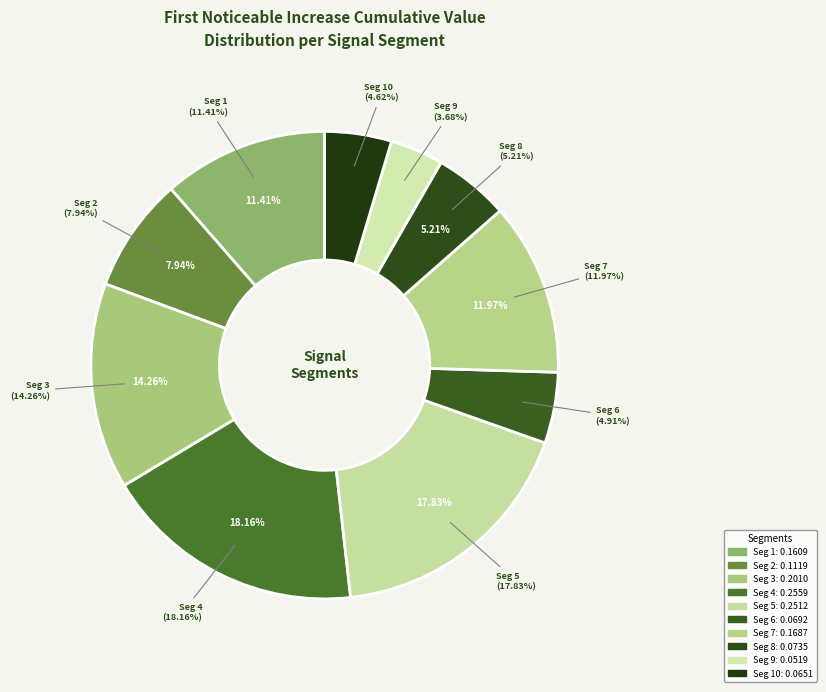

The signal segment 9 slice represents 4% of the pie. True or false?

True